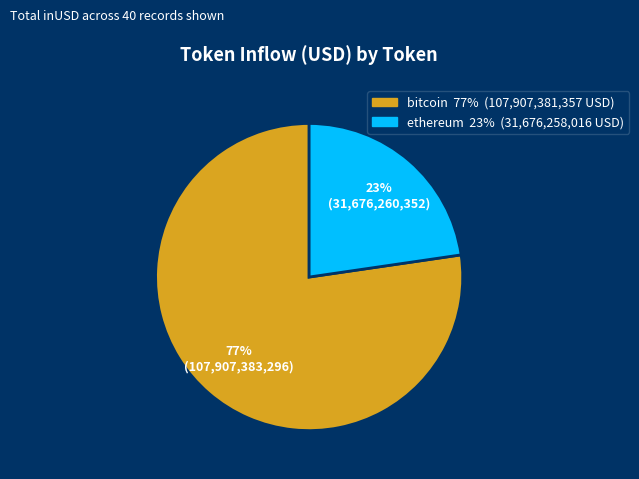

To the nearest percent, what is the average slice percentage?

50%